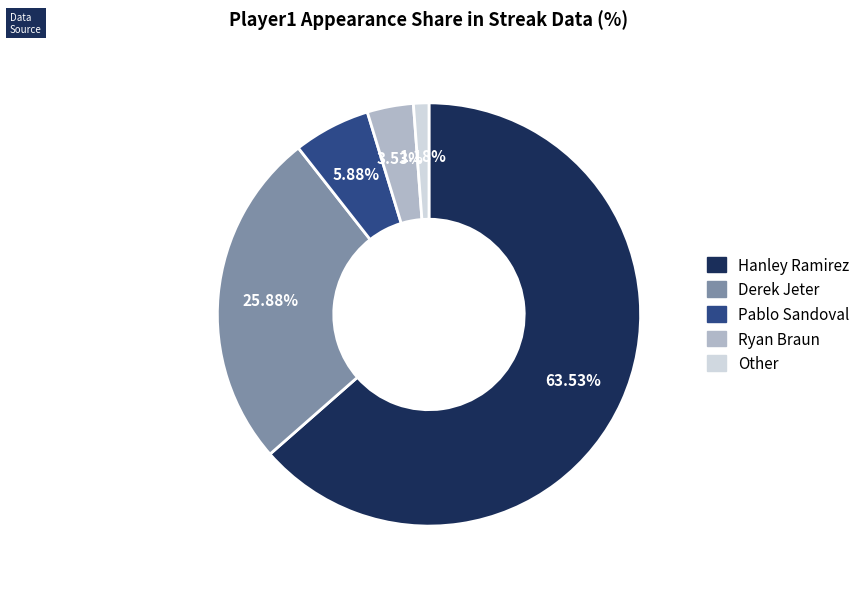

Combined, do Pablo Sandoval and Ryan Braun account for over 50%?

No